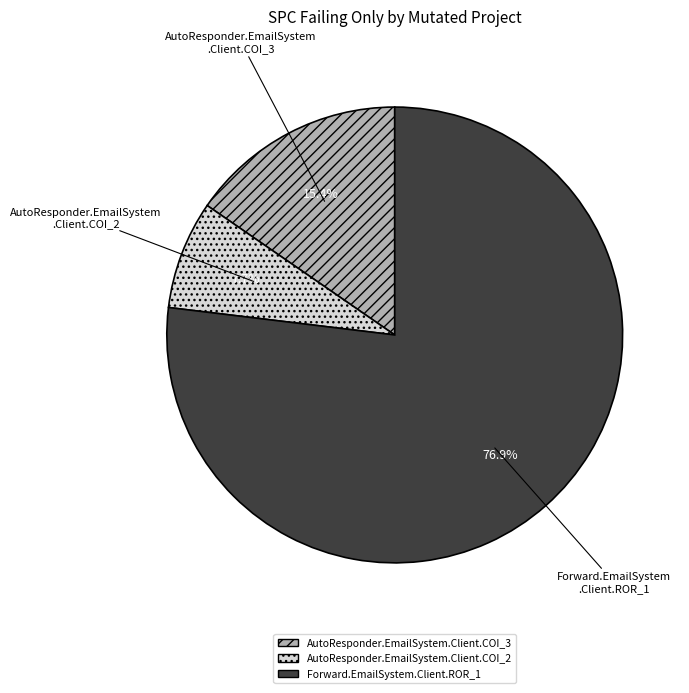

To the nearest percent, what is the combined percentage of Forward.EmailSystem.Client.ROR_1 and AutoResponder.EmailSystem.Client.COI_2?

85%